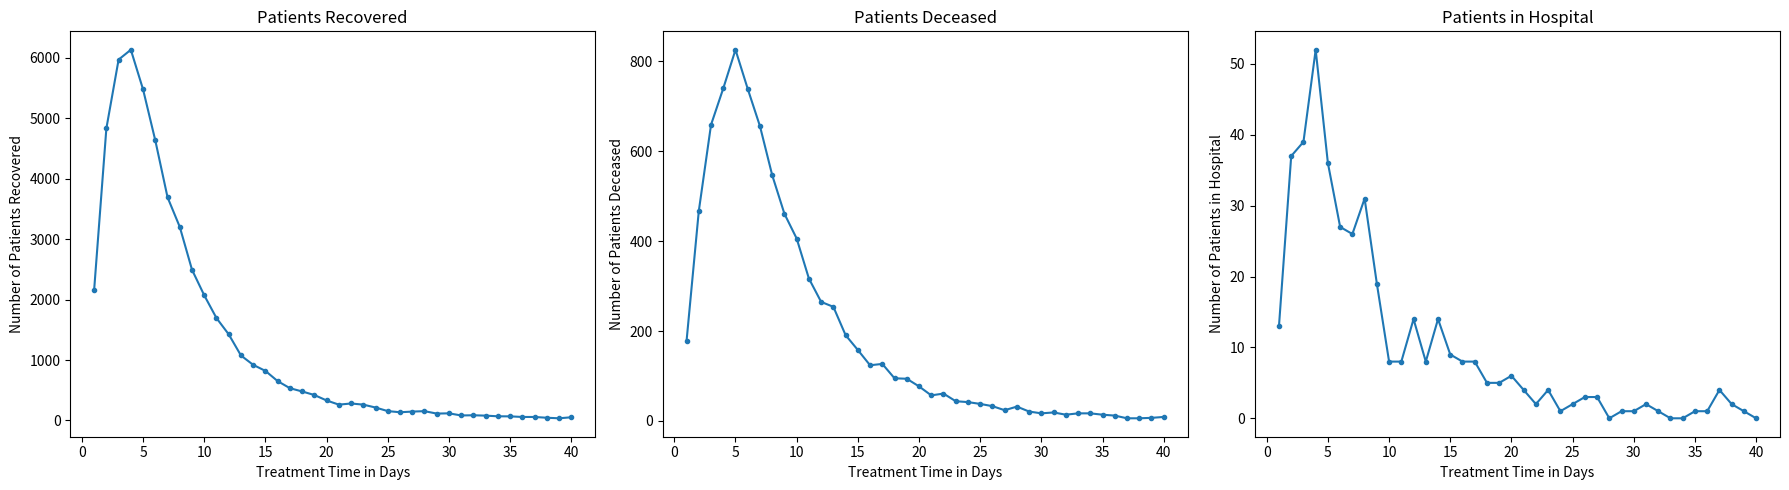

True or false: patients_recovered has more than 1 points higher than both neighbors.

True